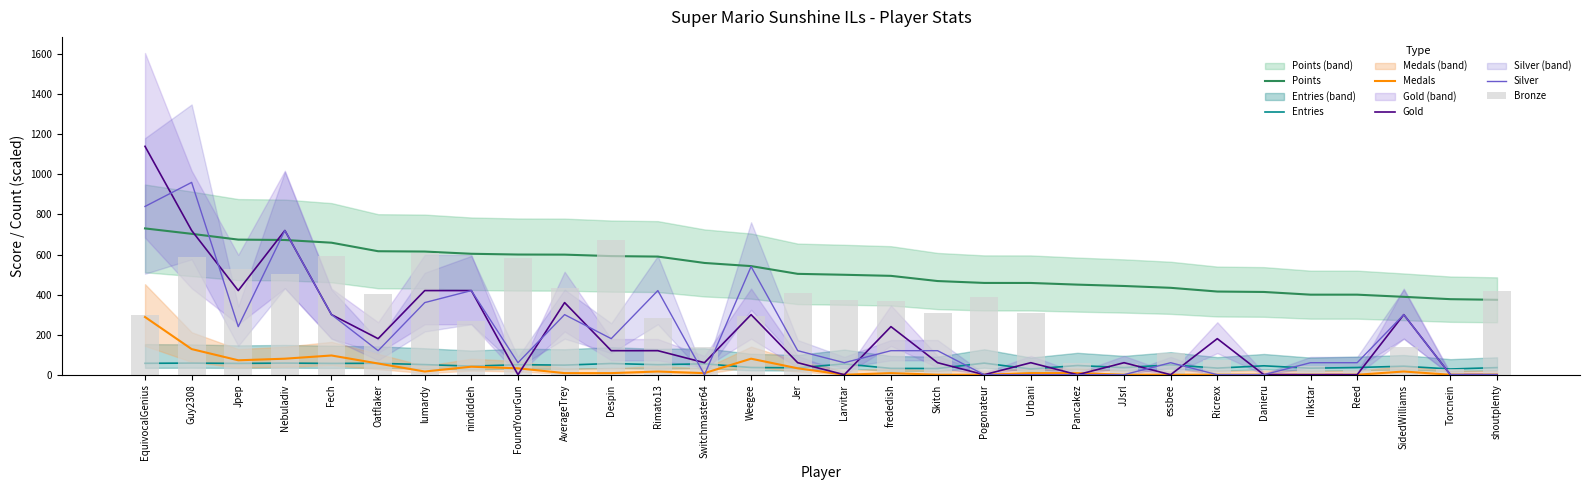

What is the label of the 26th bar from the right?

Fech